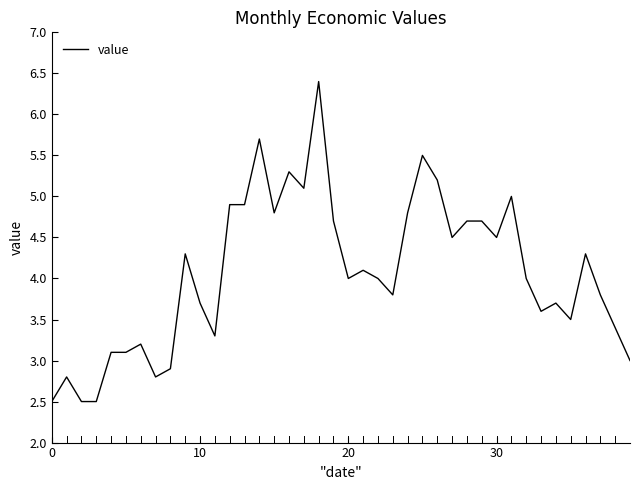

What is the difference between the maximum and minimum values?

3.9